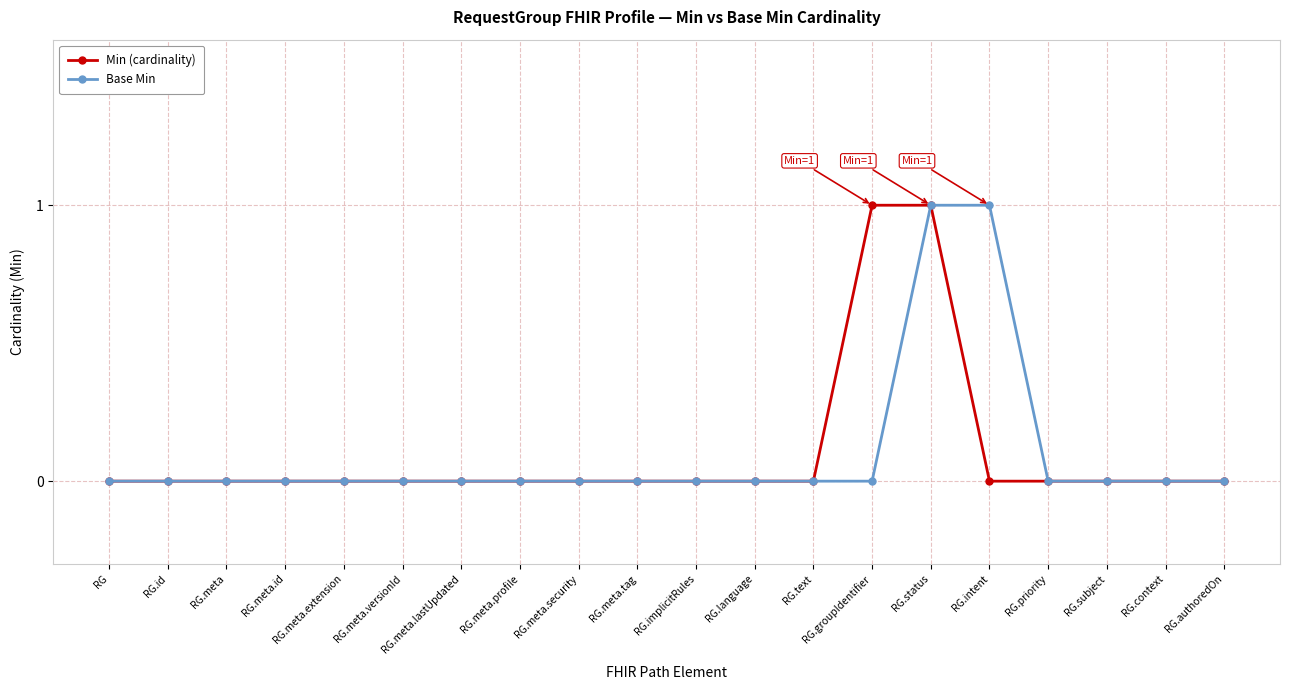

Reading right to left, extract all data points from this chart.

Min (cardinality): RG.authoredOn=0	RG.context=0	RG.subject=0	RG.priority=0	RG.intent=0	RG.status=1	RG.groupIdentifier=1	RG.text=0	RG.language=0	RG.implicitRules=0	RG.meta.tag=0	RG.meta.security=0	RG.meta.profile=0	RG.meta.lastUpdated=0	RG.meta.versionId=0	RG.meta.extension=0	RG.meta.id=0	RG.meta=0	RG.id=0	RG=0
Base Min: RG.authoredOn=0	RG.context=0	RG.subject=0	RG.priority=0	RG.intent=1	RG.status=1	RG.groupIdentifier=0	RG.text=0	RG.language=0	RG.implicitRules=0	RG.meta.tag=0	RG.meta.security=0	RG.meta.profile=0	RG.meta.lastUpdated=0	RG.meta.versionId=0	RG.meta.extension=0	RG.meta.id=0	RG.meta=0	RG.id=0	RG=0